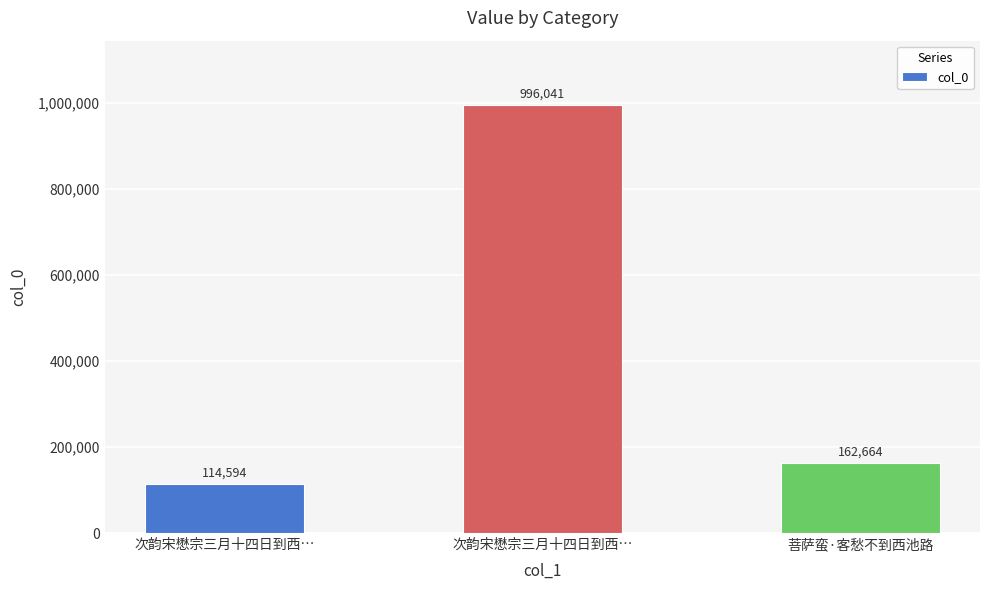

How many bars are there in total?

3